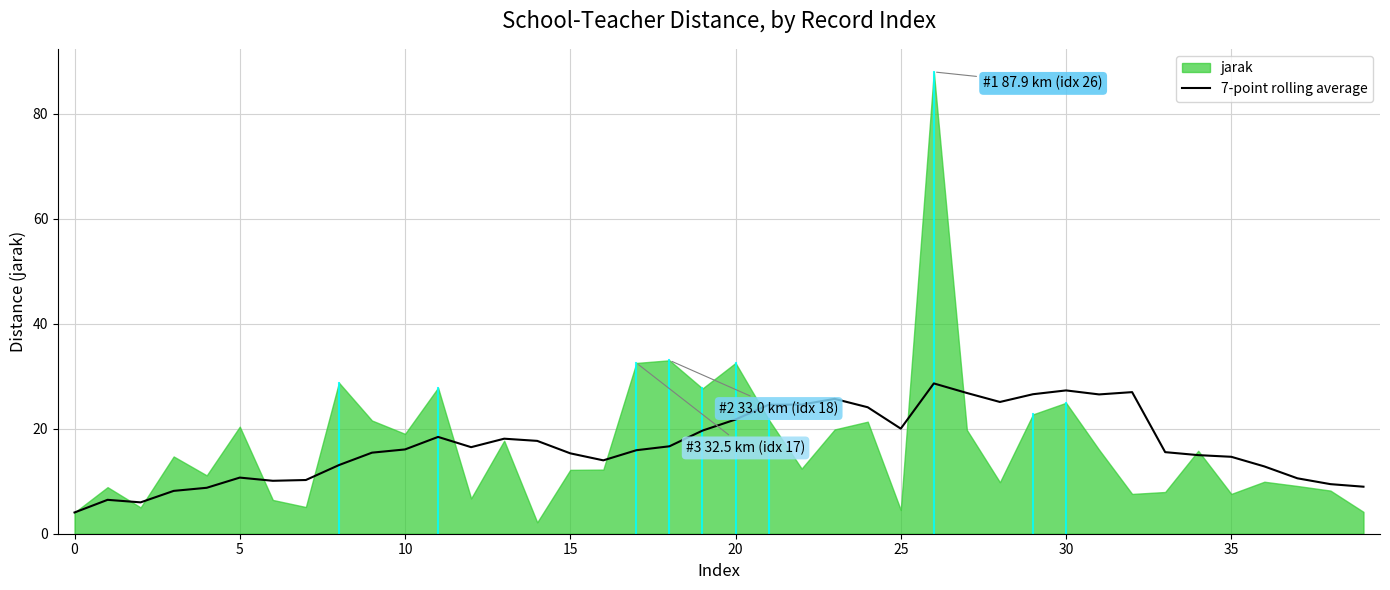

What is the maximum value for 7-point rolling average?

28.6